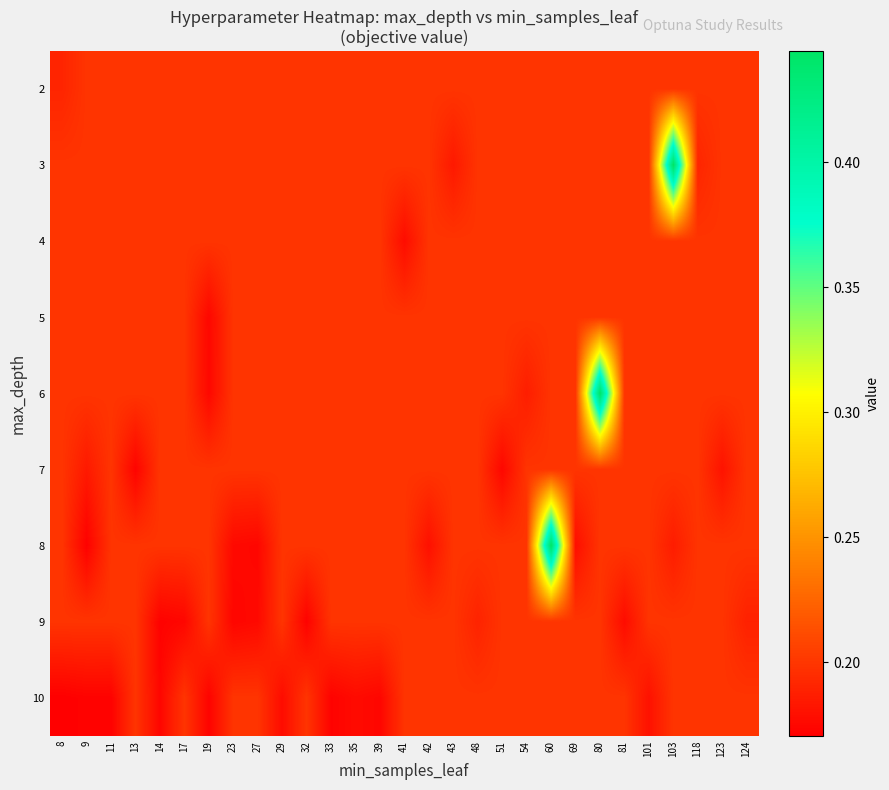

Reading left to right, transcribe all the data shown in this chart.

2: 8=0.2	9=0.2	11=0.2	13=0.2	14=0.2	17=0.2	19=0.2	23=0.2	27=0.2	29=0.2	32=0.2	33=0.2	35=0.2	39=0.2	41=0.2	42=0.2	43=0.2	48=0.2	51=0.2	54=0.2	60=0.2	69=0.2	80=0.2	81=0.2	101=0.2	103=0.2	118=0.2	123=0.2	124=0.2
3: 8=0.2	9=0.2	11=0.2	13=0.2	14=0.2	17=0.2	19=0.2	23=0.2	27=0.2	29=0.2	32=0.2	33=0.2	35=0.2	39=0.2	41=0.2	42=0.2	43=0.2	48=0.2	51=0.2	54=0.2	60=0.2	69=0.2	80=0.2	81=0.2	101=0.2	103=0.4	118=0.2	123=0.2	124=0.2
4: 8=0.2	9=0.2	11=0.2	13=0.2	14=0.2	17=0.2	19=0.2	23=0.2	27=0.2	29=0.2	32=0.2	33=0.2	35=0.2	39=0.2	41=0.2	42=0.2	43=0.2	48=0.2	51=0.2	54=0.2	60=0.2	69=0.2	80=0.2	81=0.2	101=0.2	103=0.2	118=0.2	123=0.2	124=0.2
5: 8=0.2	9=0.2	11=0.2	13=0.2	14=0.2	17=0.2	19=0.2	23=0.2	27=0.2	29=0.2	32=0.2	33=0.2	35=0.2	39=0.2	41=0.2	42=0.2	43=0.2	48=0.2	51=0.2	54=0.2	60=0.2	69=0.2	80=0.2	81=0.2	101=0.2	103=0.2	118=0.2	123=0.2	124=0.2
6: 8=0.2	9=0.2	11=0.2	13=0.2	14=0.2	17=0.2	19=0.2	23=0.2	27=0.2	29=0.2	32=0.2	33=0.2	35=0.2	39=0.2	41=0.2	42=0.2	43=0.2	48=0.2	51=0.2	54=0.2	60=0.2	69=0.2	80=0.4	81=0.2	101=0.2	103=0.2	118=0.2	123=0.2	124=0.2
7: 8=0.2	9=0.2	11=0.2	13=0.2	14=0.2	17=0.2	19=0.2	23=0.2	27=0.2	29=0.2	32=0.2	33=0.2	35=0.2	39=0.2	41=0.2	42=0.2	43=0.2	48=0.2	51=0.2	54=0.2	60=0.2	69=0.2	80=0.2	81=0.2	101=0.2	103=0.2	118=0.2	123=0.2	124=0.2
8: 8=0.2	9=0.2	11=0.2	13=0.2	14=0.2	17=0.2	19=0.2	23=0.2	27=0.2	29=0.2	32=0.2	33=0.2	35=0.2	39=0.2	41=0.2	42=0.2	43=0.2	48=0.2	51=0.2	54=0.2	60=0.4	69=0.2	80=0.2	81=0.2	101=0.2	103=0.2	118=0.2	123=0.2	124=0.2
9: 8=0.2	9=0.2	11=0.2	13=0.2	14=0.2	17=0.2	19=0.2	23=0.2	27=0.2	29=0.2	32=0.2	33=0.2	35=0.2	39=0.2	41=0.2	42=0.2	43=0.2	48=0.2	51=0.2	54=0.2	60=0.2	69=0.2	80=0.2	81=0.2	101=0.2	103=0.2	118=0.2	123=0.2	124=0.2
10: 8=0.2	9=0.2	11=0.2	13=0.2	14=0.2	17=0.2	19=0.2	23=0.2	27=0.2	29=0.2	32=0.2	33=0.2	35=0.2	39=0.2	41=0.2	42=0.2	43=0.2	48=0.2	51=0.2	54=0.2	60=0.2	69=0.2	80=0.2	81=0.2	101=0.2	103=0.2	118=0.2	123=0.2	124=0.2